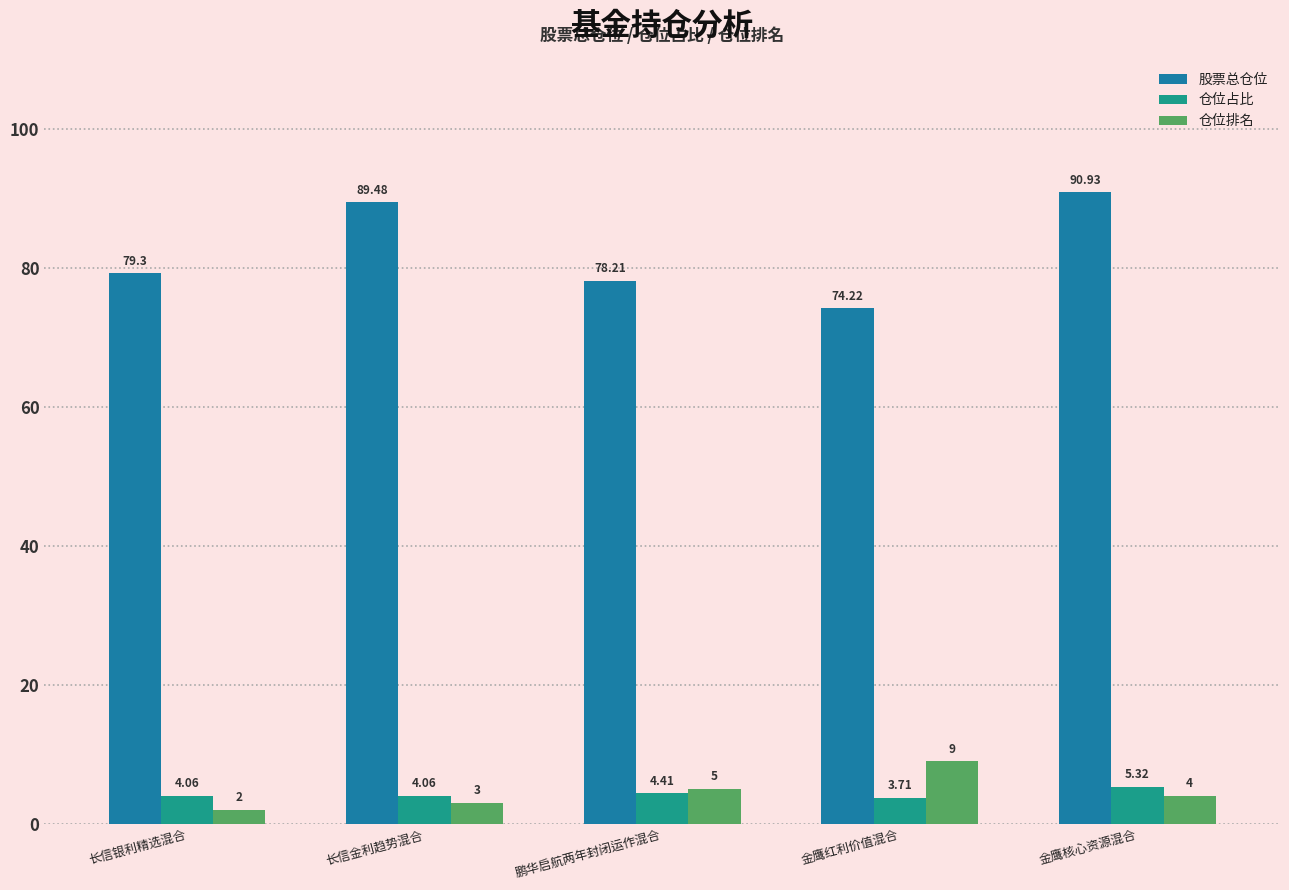

Read the 仓位排名 value at 长信银利精选混合.

2.0